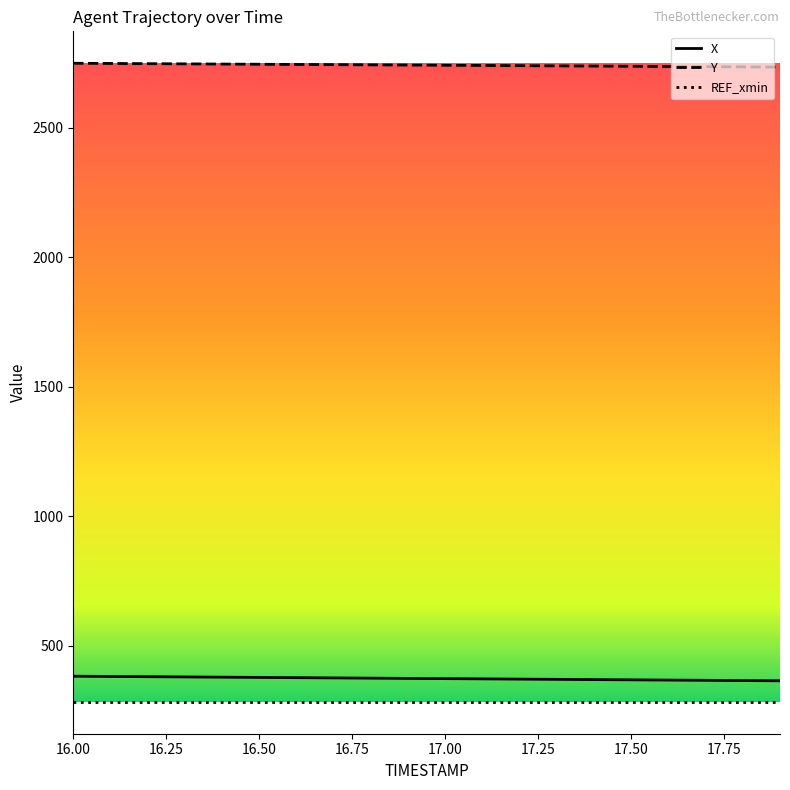

What is the minimum value for X?

364.2